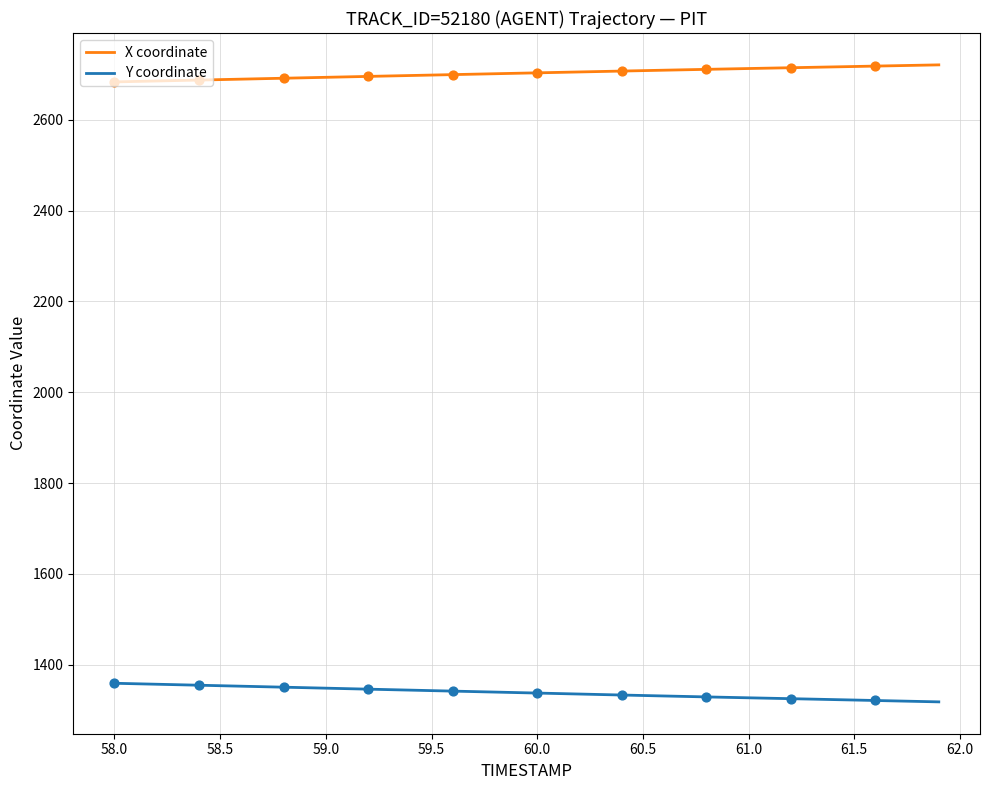

Which series has the largest total across all categories?

X coordinate